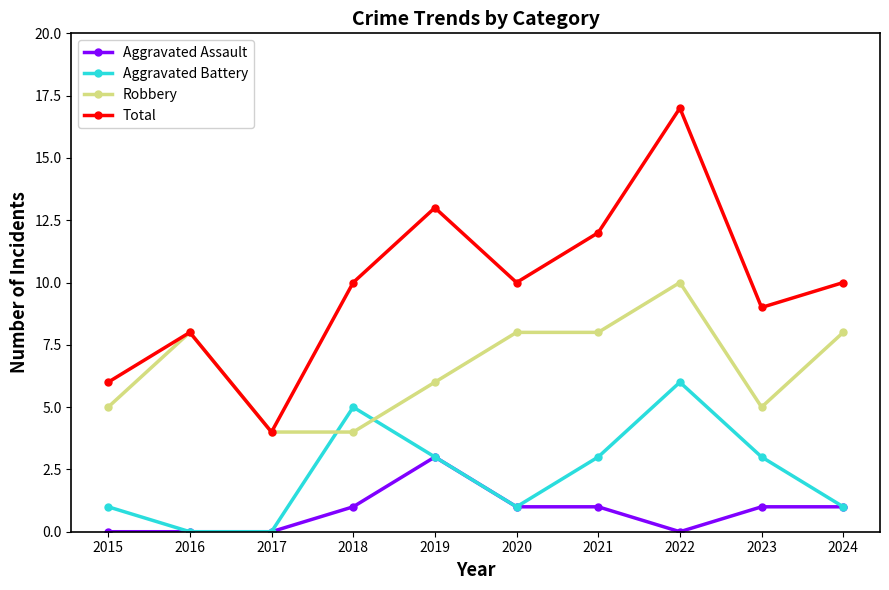

List the series in order of their overall mean, highest first.

Total, Robbery, Aggravated Battery, Aggravated Assault